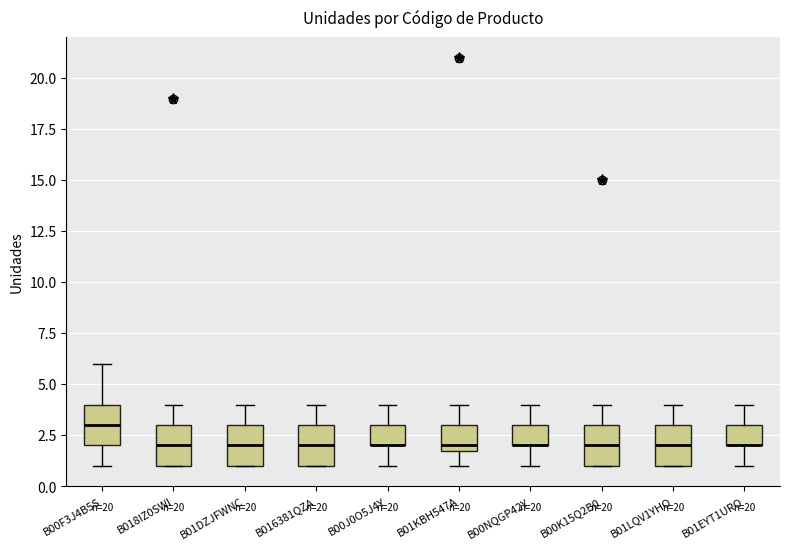

Where does the upper whisker of the box for B00J0O5J4Y end on the y-axis? The values are not printed on the chart, so give them approximately, as read against the axis.

4